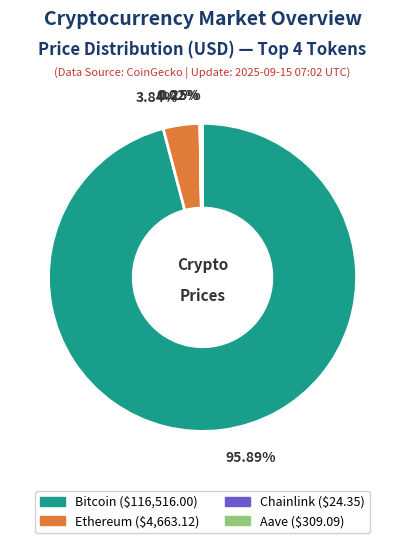

Which category has the biggest portion of the pie?

Bitcoin